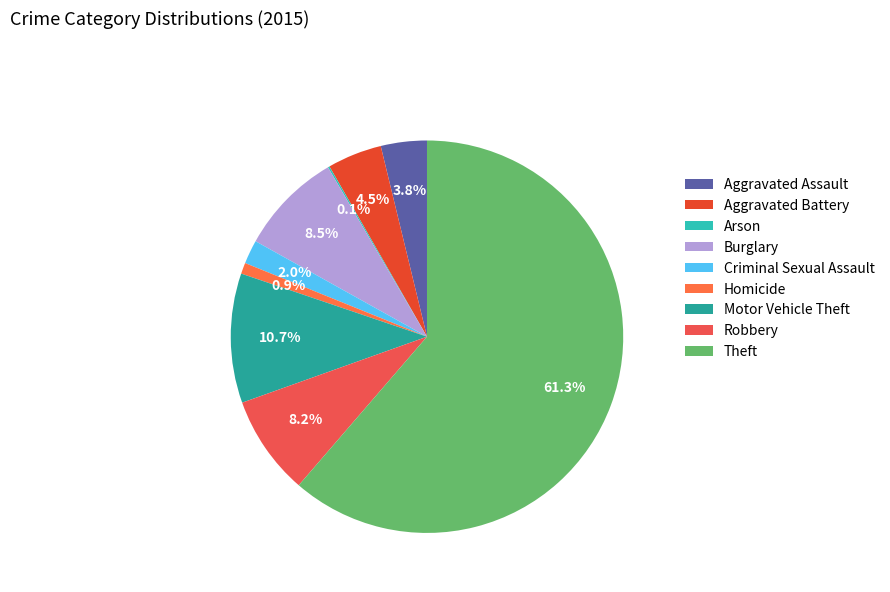

How many slices are in this pie chart?

9